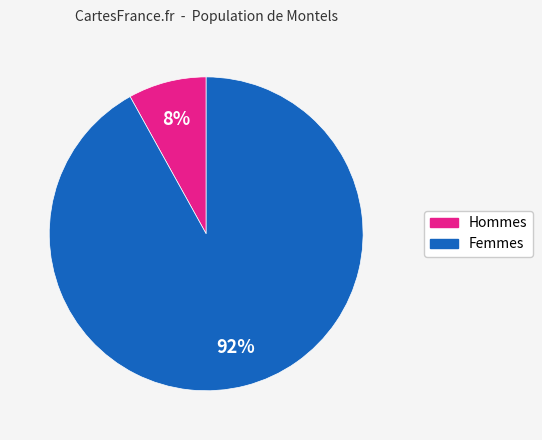

Is there a majority slice in this chart?

Yes